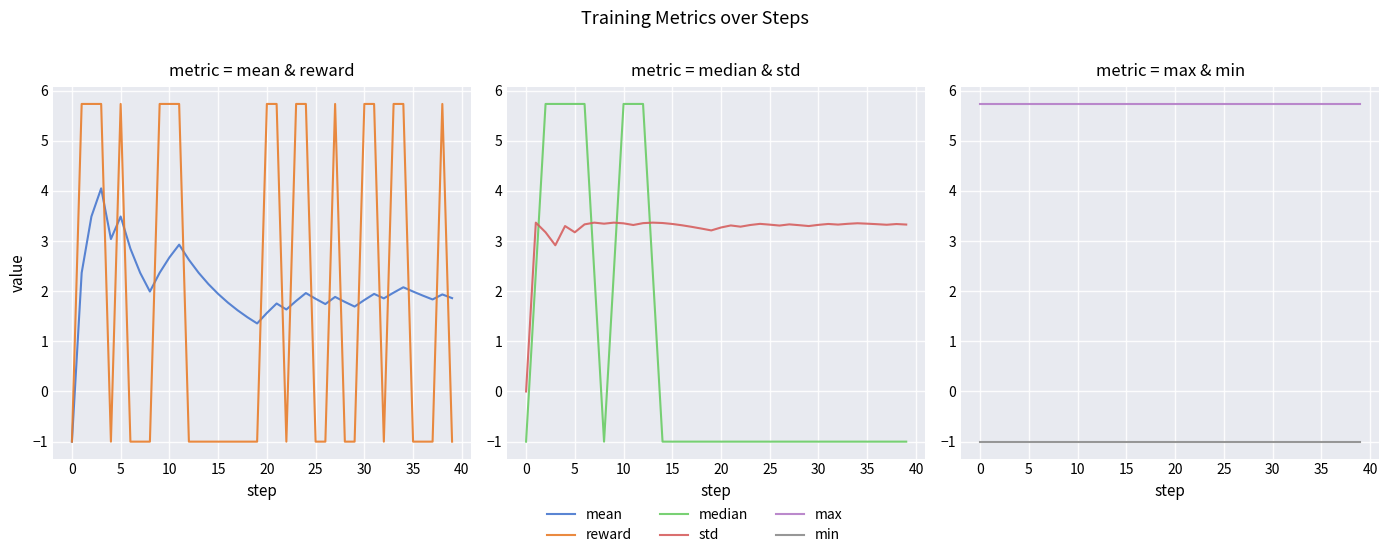

True or false: min and reward intersect in this chart.

False